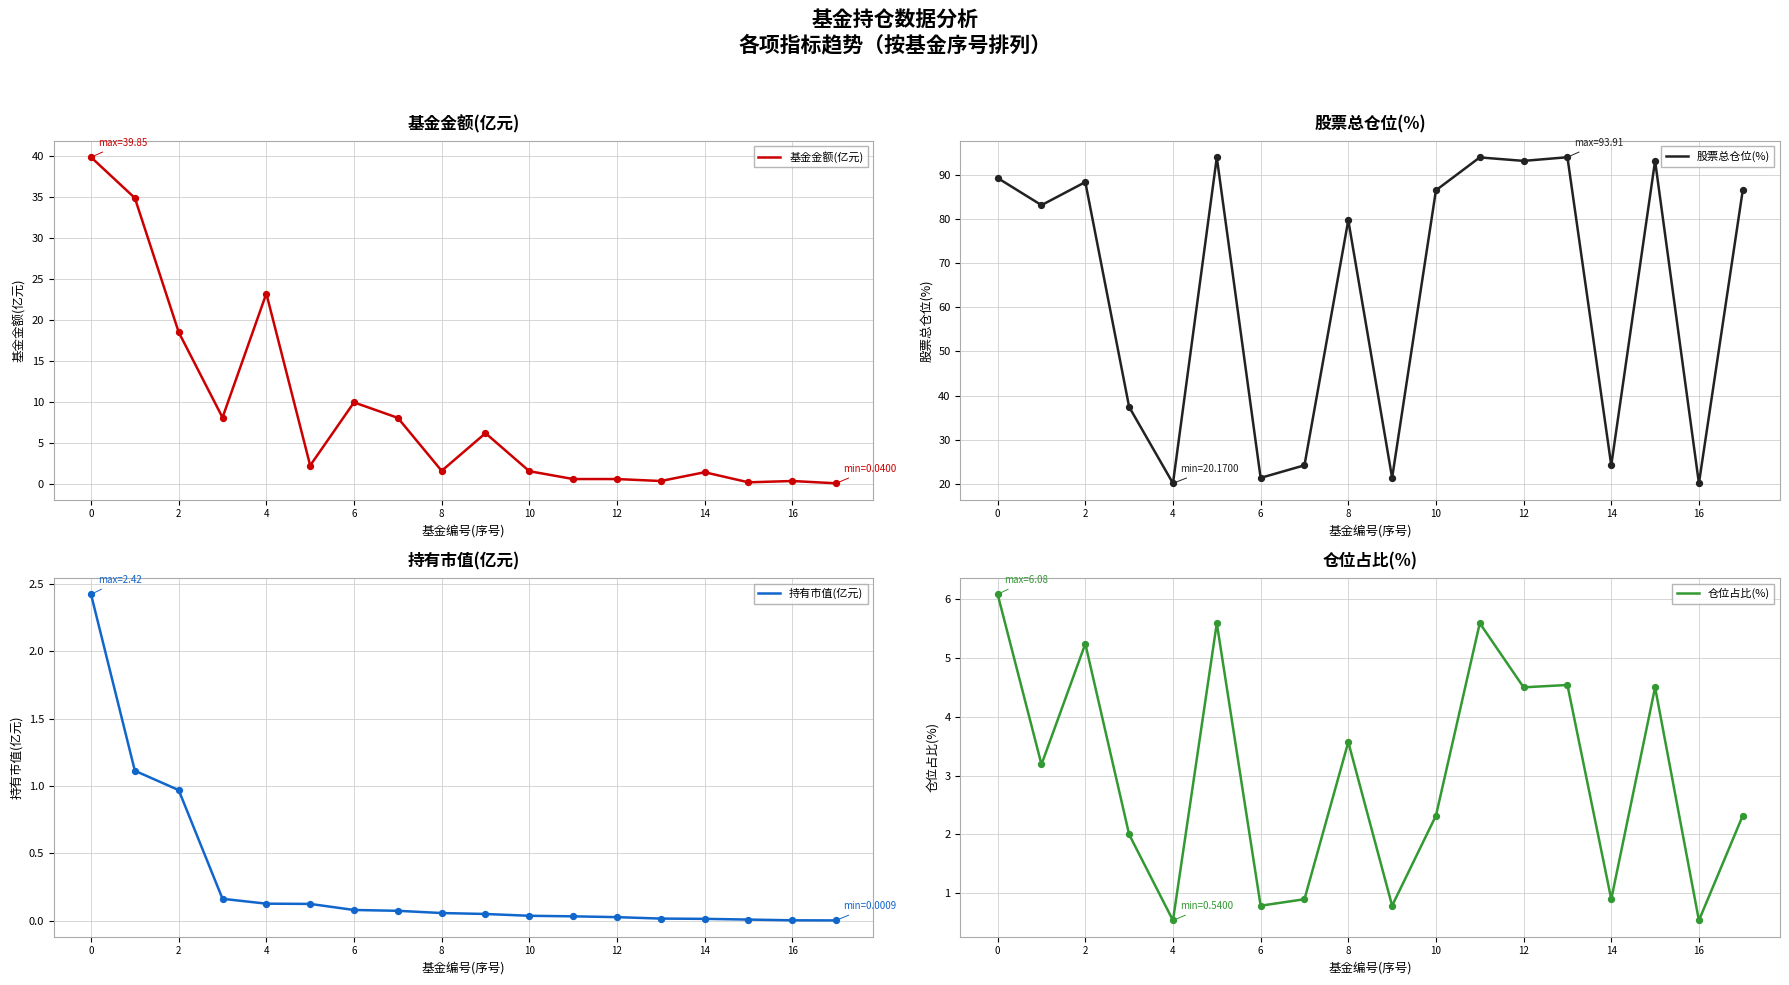

What are all the series names shown in the legend?

基金金额(亿元), 股票总仓位(%), 持有市值(亿元), 仓位占比(%)